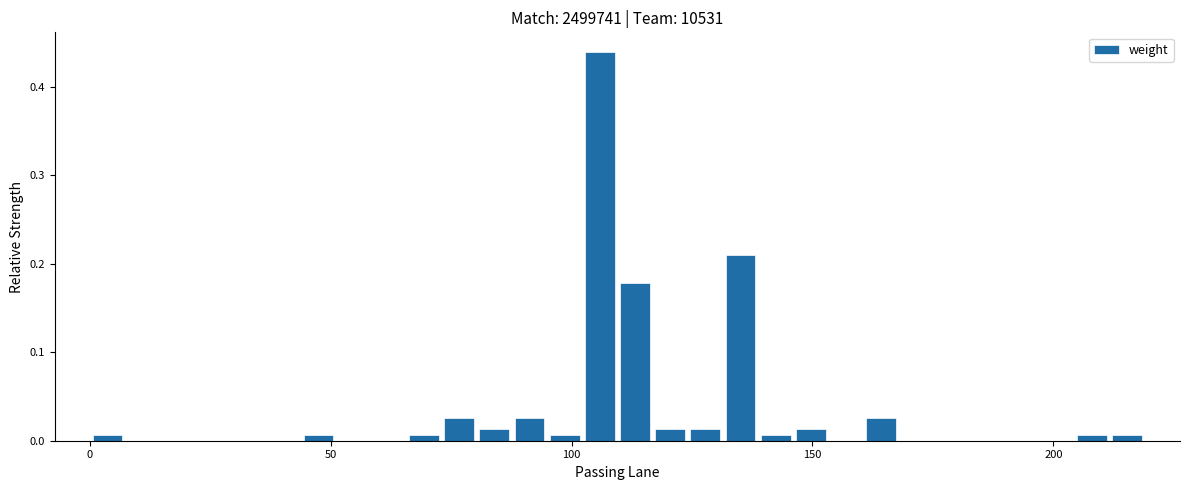

Around what value on the x-axis is the tallest bar? Give the approximate position of its centre, as read against the axis.

105